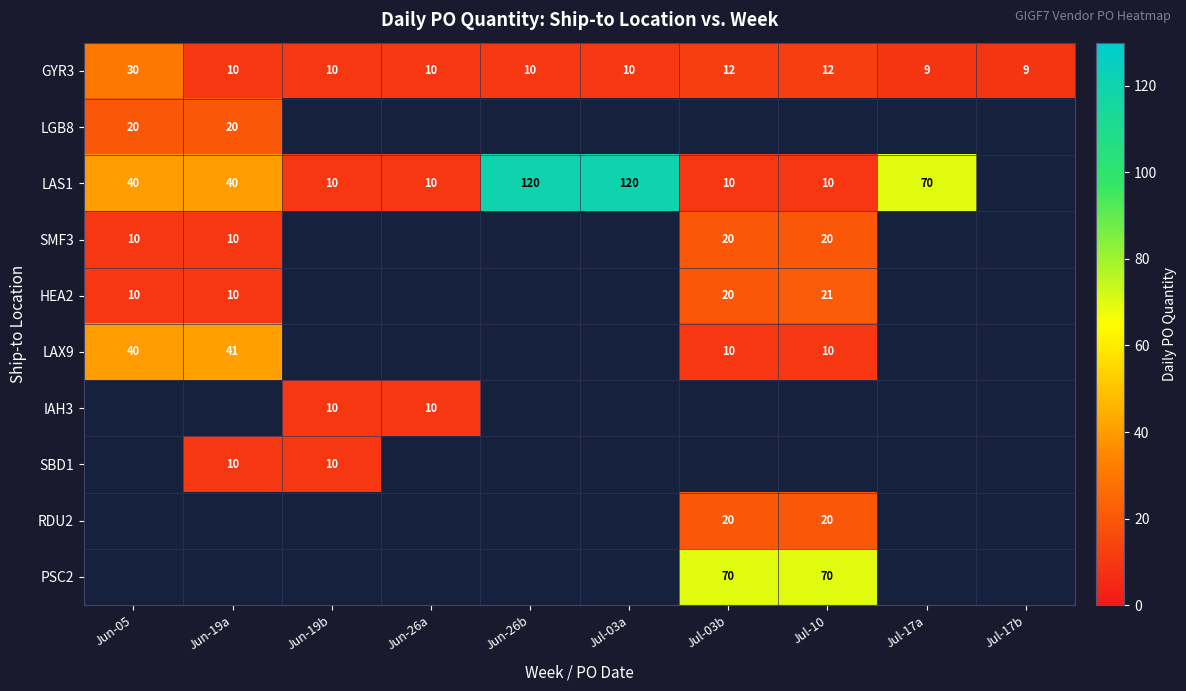

How many categories are shown in the chart?

10